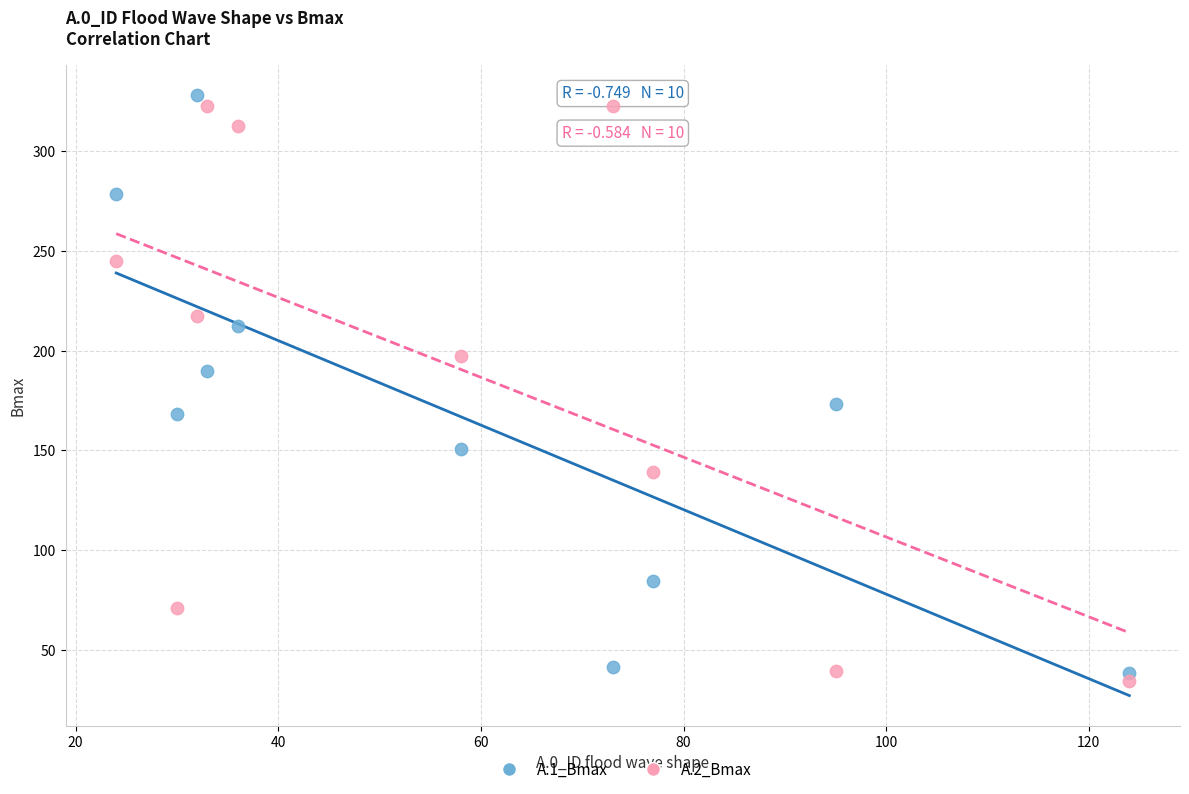

What are all the series names shown in the legend?

A.1_Bmax, A.2_Bmax